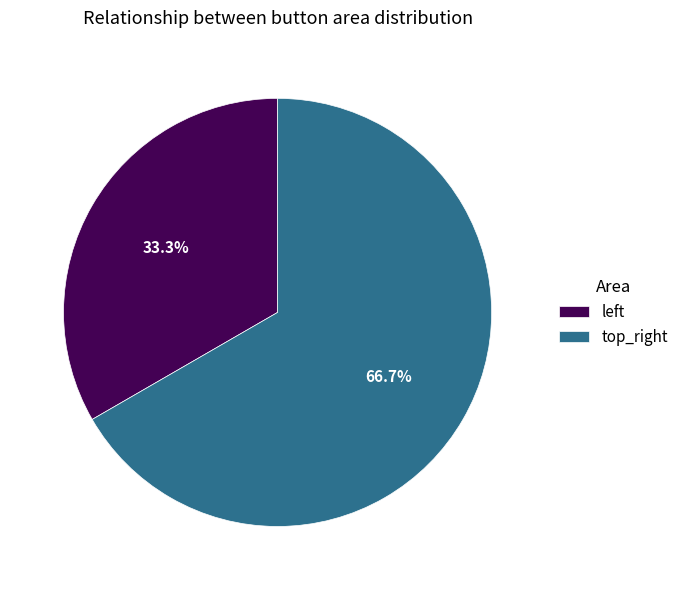

Which category has the smallest portion of the pie?

left